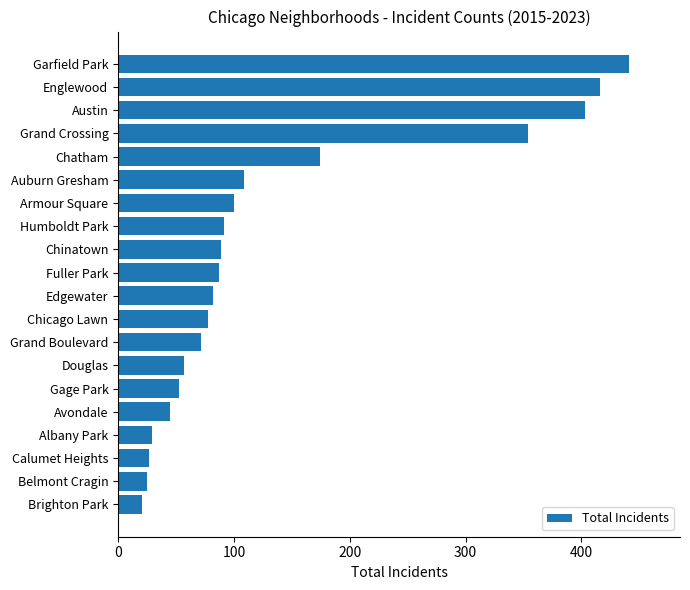

How many bars are there in total?

20